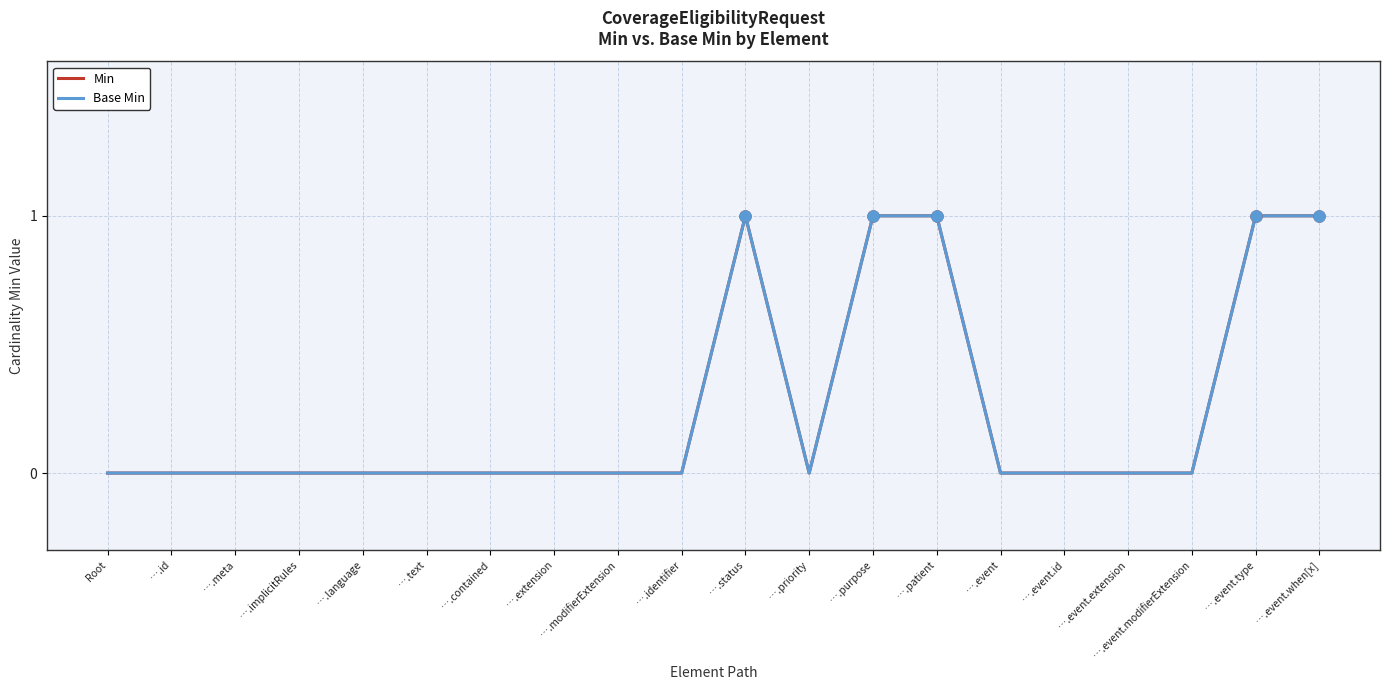

Does the chart display data point markers on the line(s)?

No